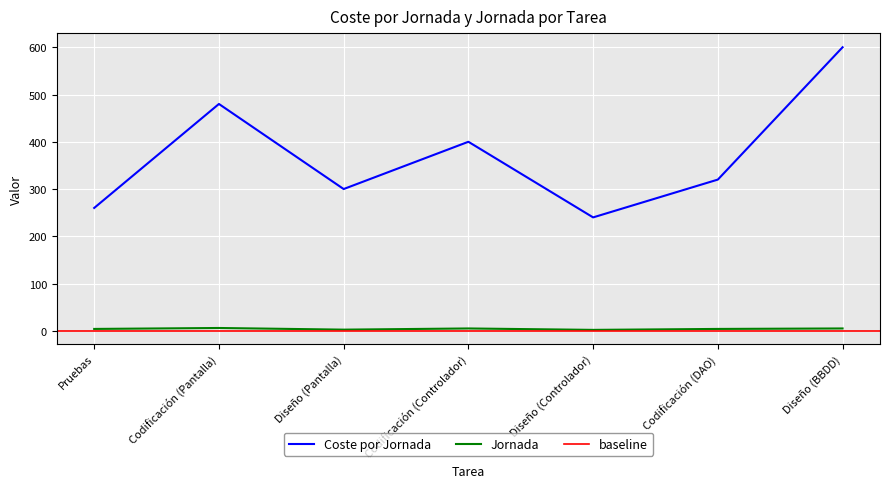

What is the difference between the maximum and minimum values in the Coste por Jornada series?

360.0